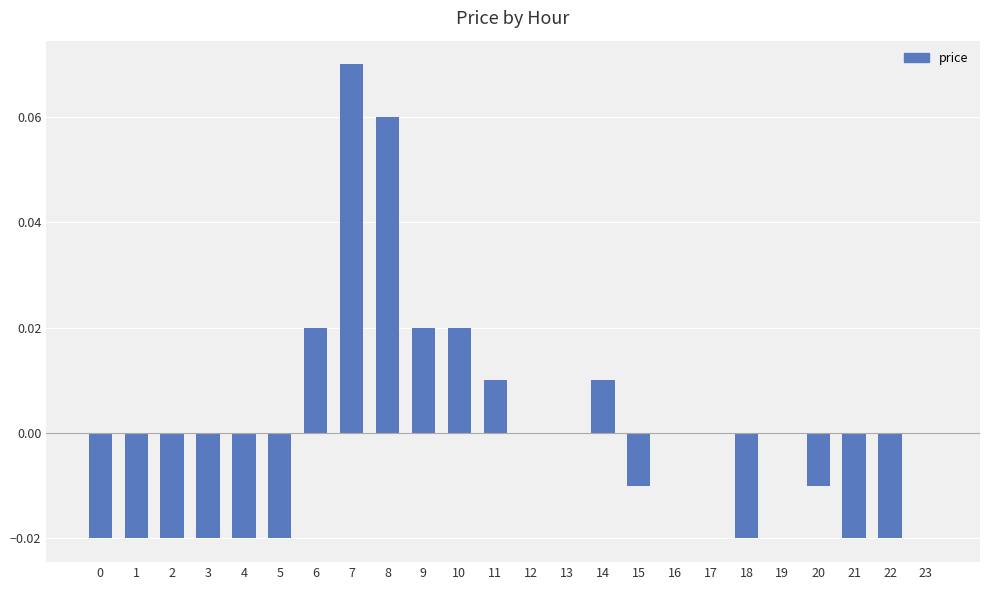

Between 7 and 20, which is larger?

7